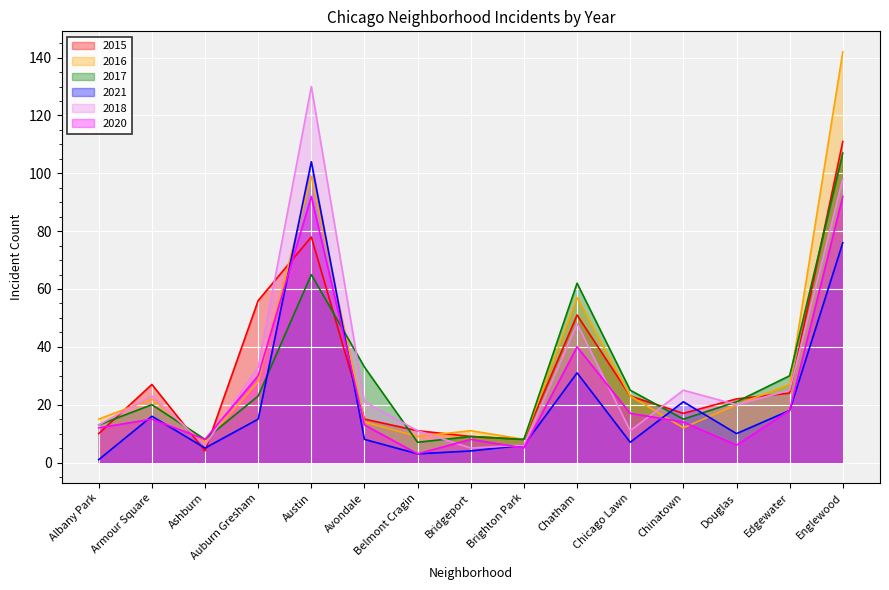

Rank the categories by 2021 value from highest to lowest.

Austin, Englewood, Chatham, Chinatown, Edgewater, Armour Square, Auburn Gresham, Douglas, Avondale, Chicago Lawn, Brighton Park, Ashburn, Bridgeport, Belmont Cragin, Albany Park